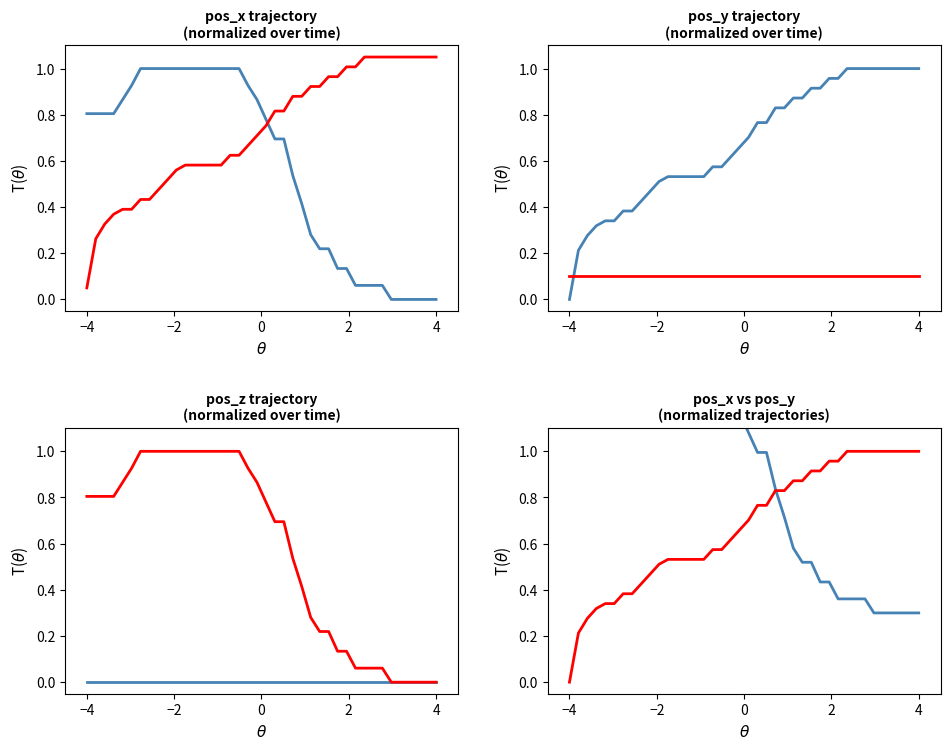

True or false: pos_z and pos_x cross at least once.

False